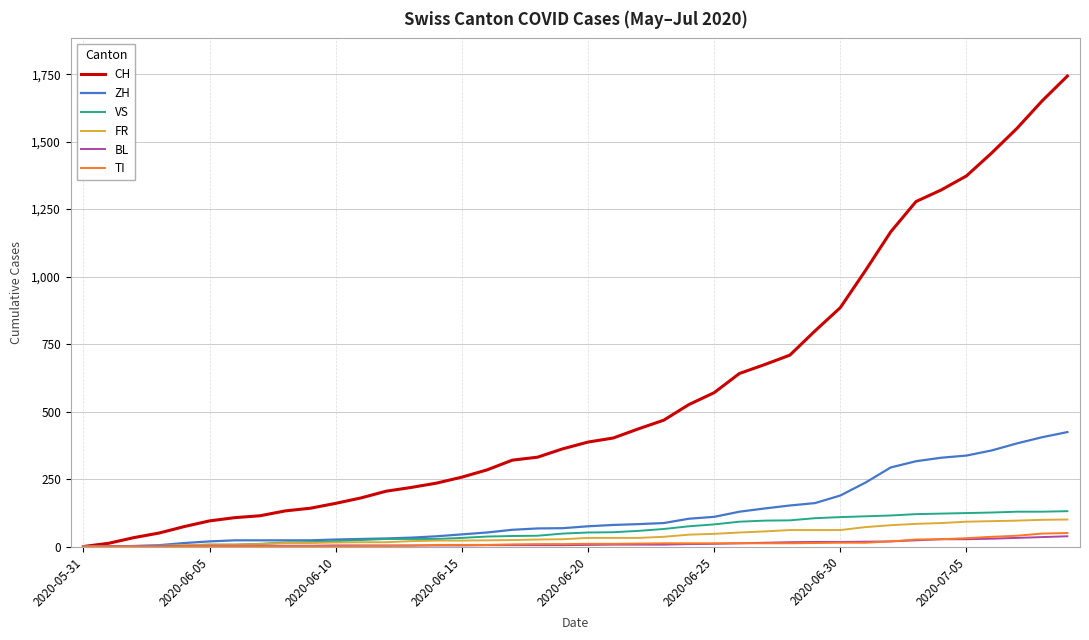

How many values in the TI series are below 10?

20